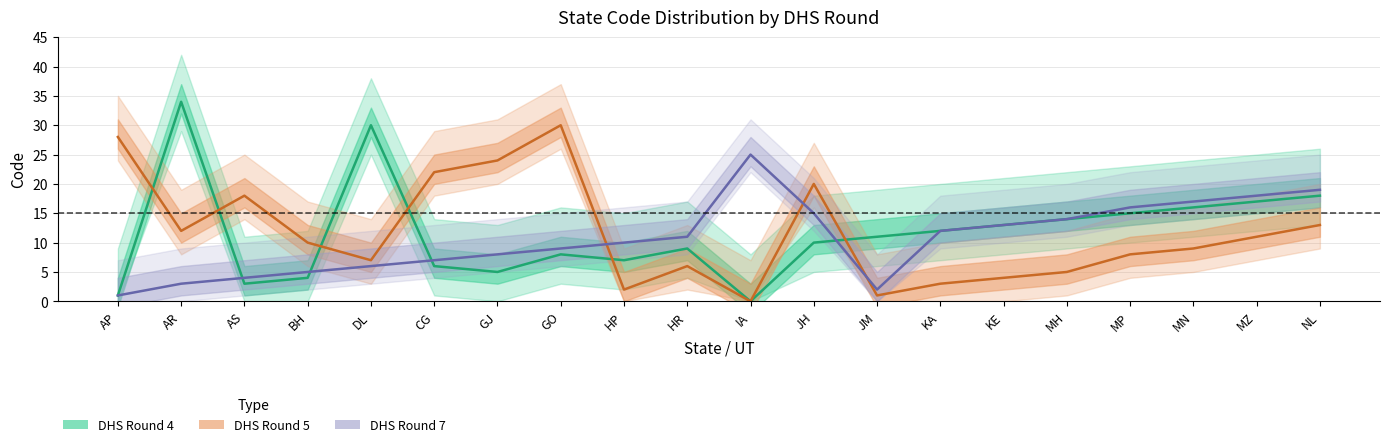

At how many categories does at least one series exceed 3?

20